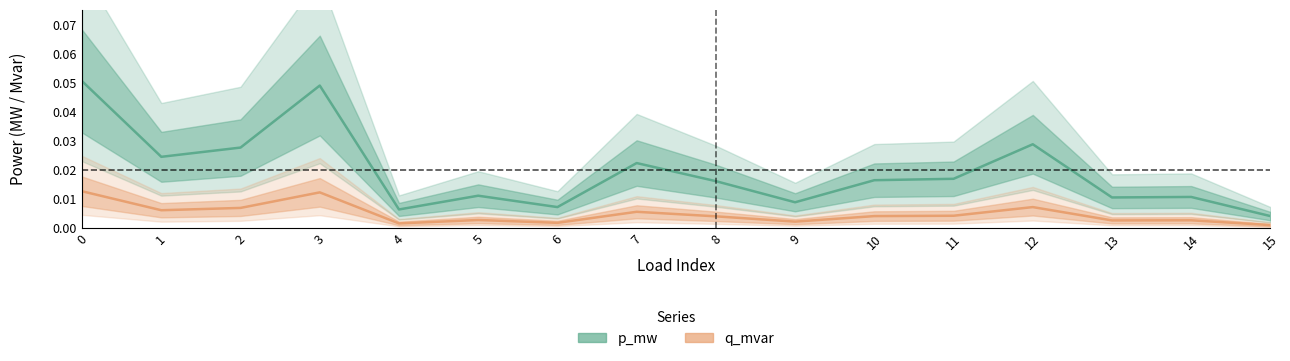

The q_mvar series shows 0.0 at 2. True or false?

True